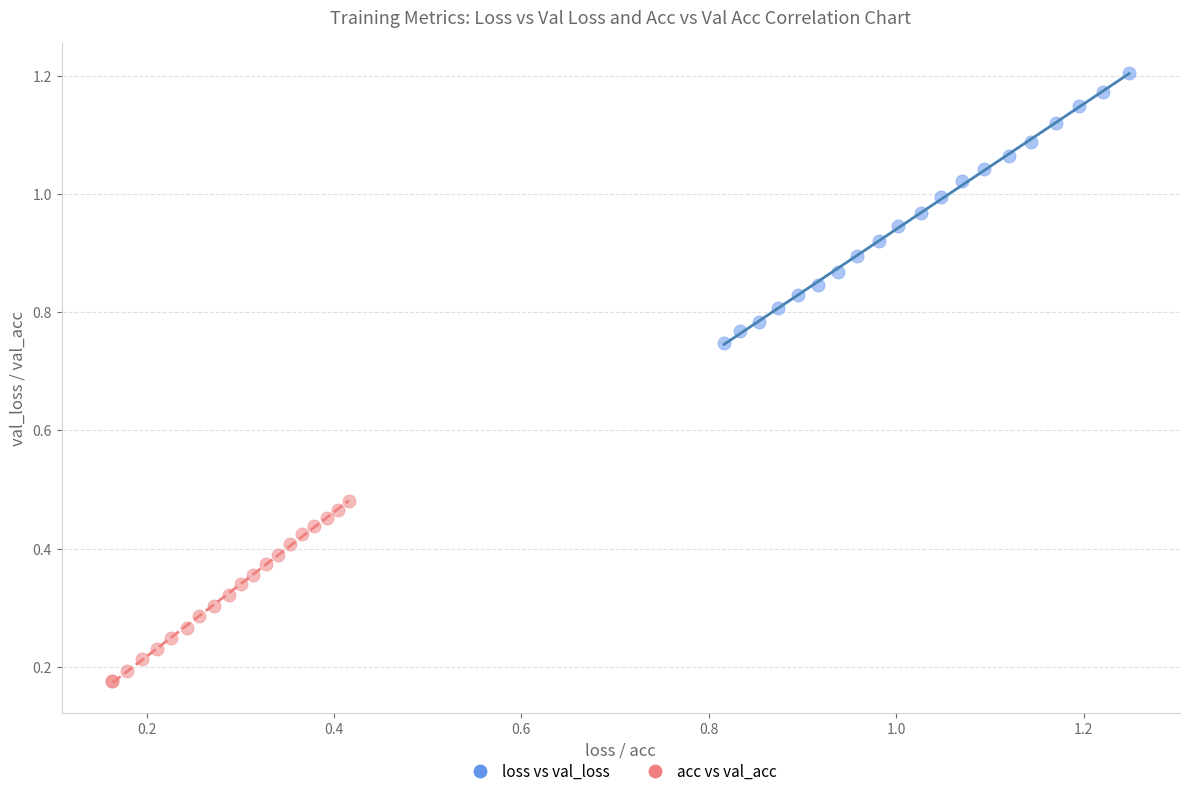

Which series has the widest spread of Y values?

loss vs val_loss